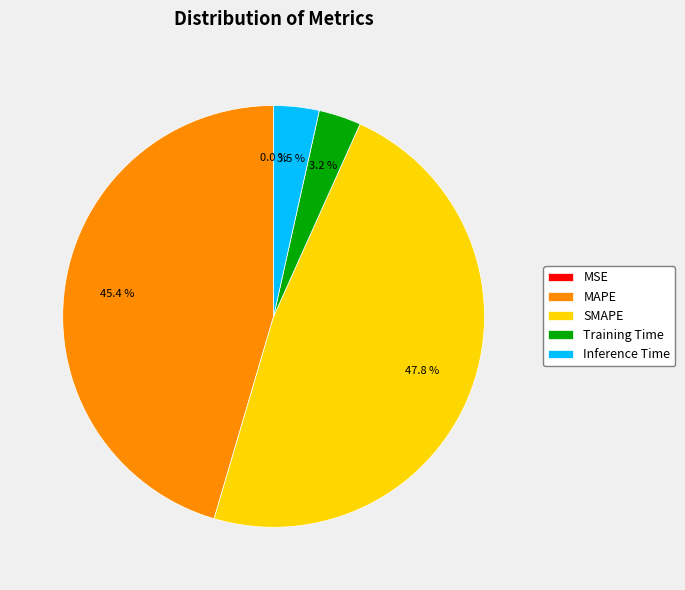

Which category has the biggest portion of the pie?

SMAPE